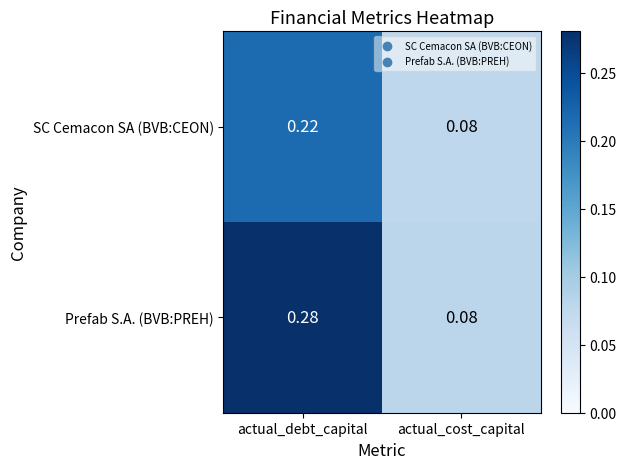

List the series in order of their peak value, lowest first.

SC Cemacon SA (BVB:CEON), Prefab S.A. (BVB:PREH)